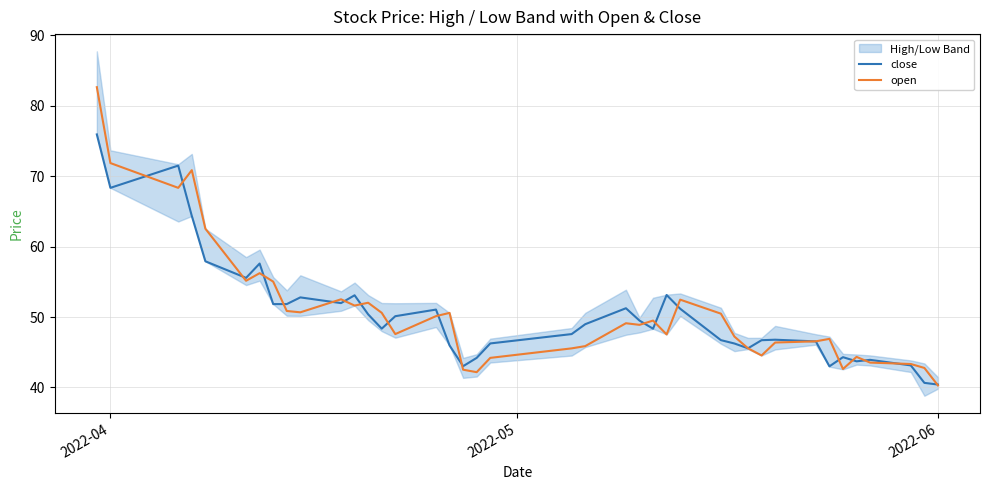

What is the difference between the maximum and minimum values in the open series?

42.4